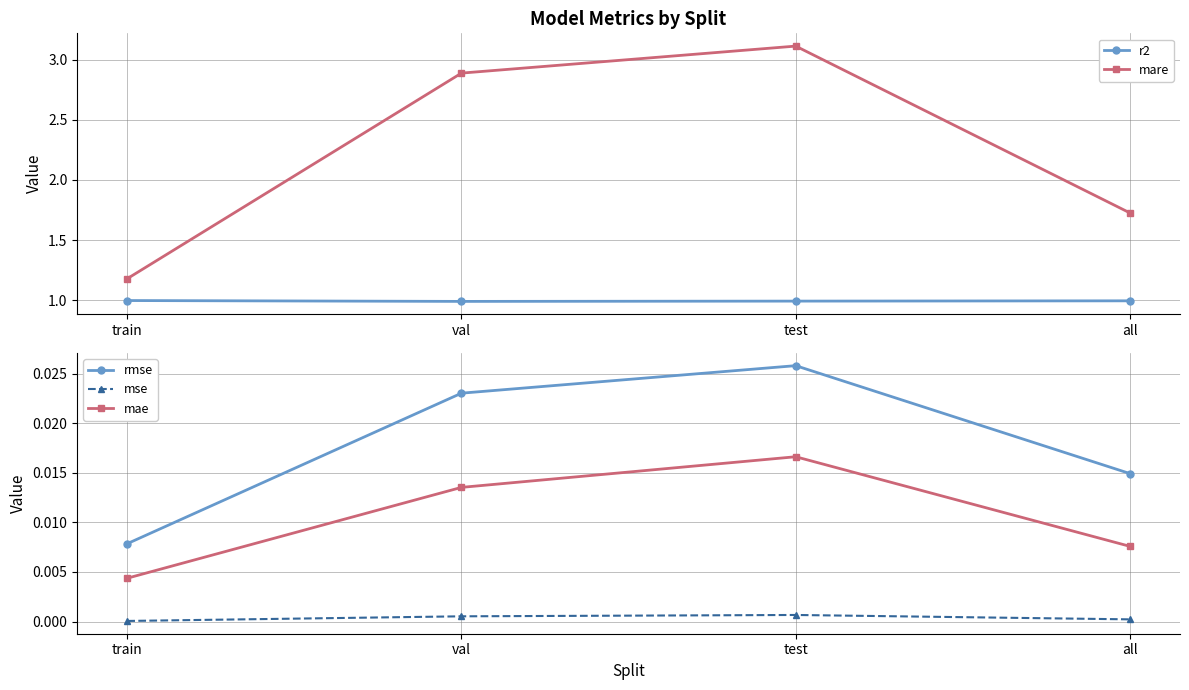

How many data points does each series have?

4